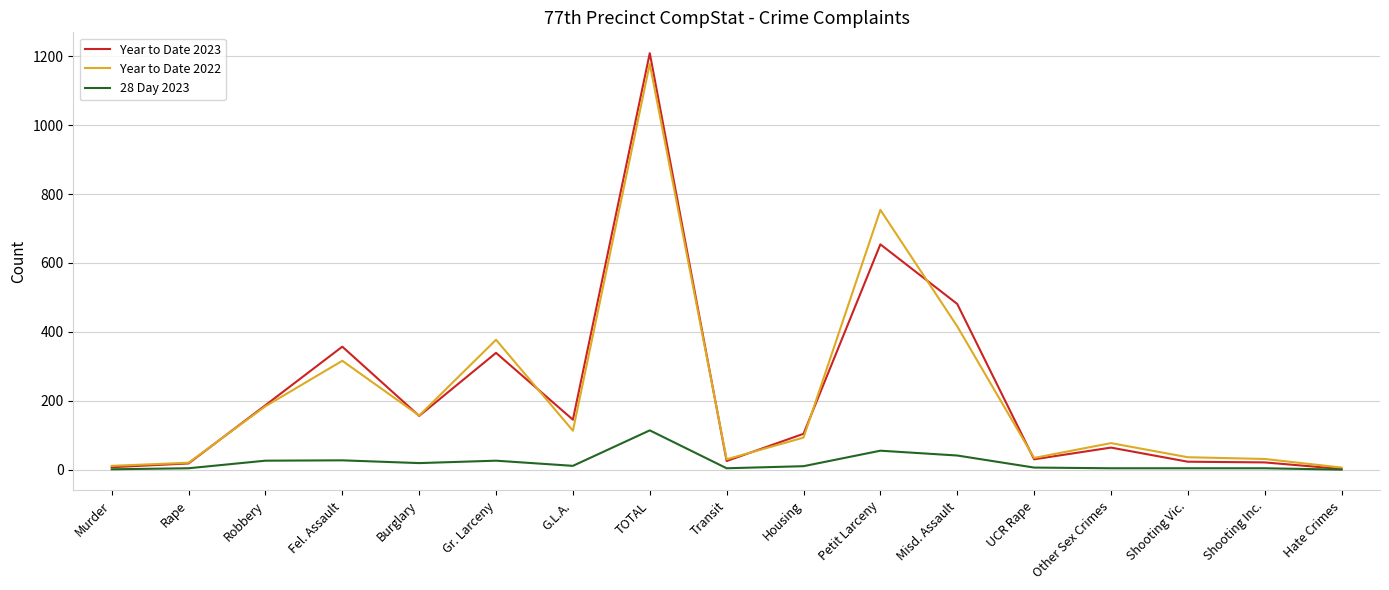

What is the difference between the second highest and second lowest values in the Year to Date 2022 series?

743